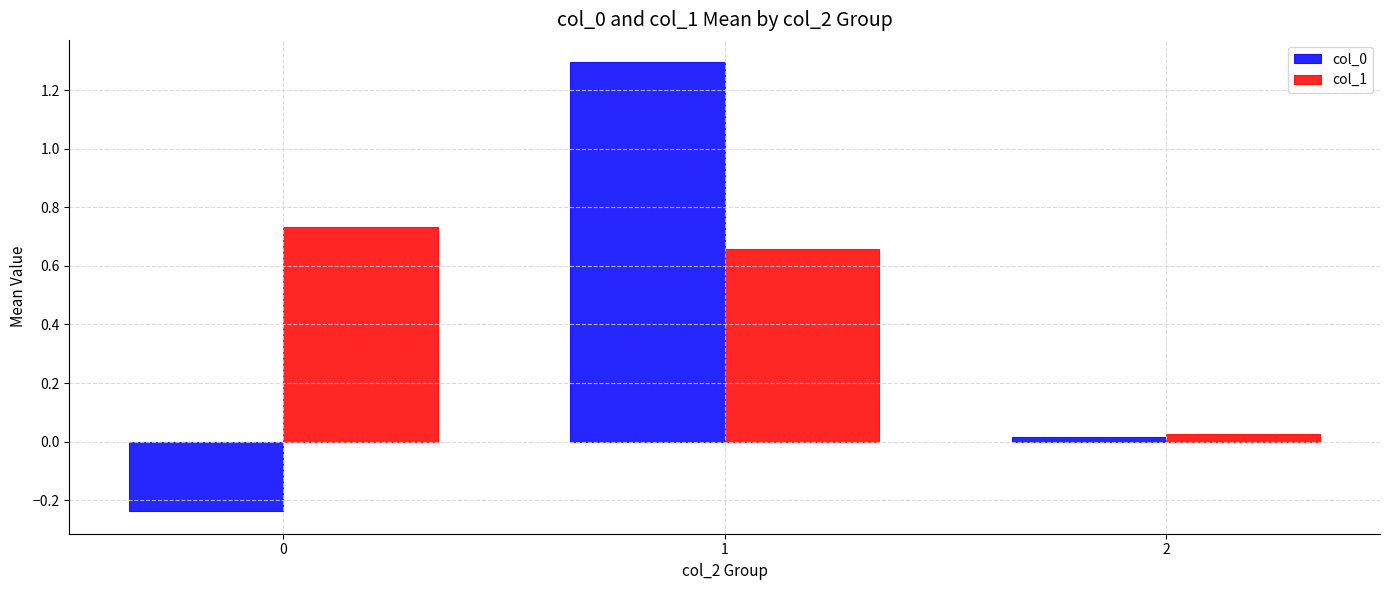

Is it true that col_0 equals 2.0 at 1?

False